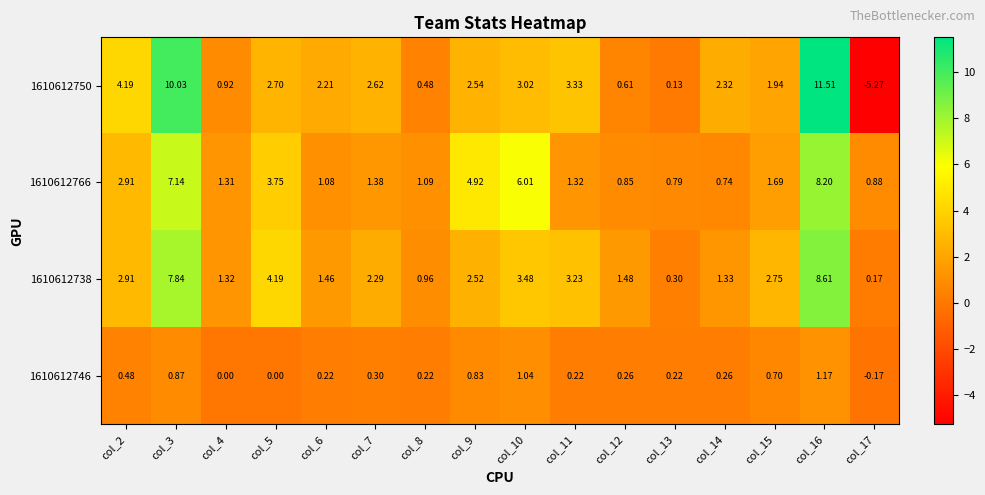

Is the value of 1610612738 at col_7 greater than the value of 1610612746 at col_10?

Yes